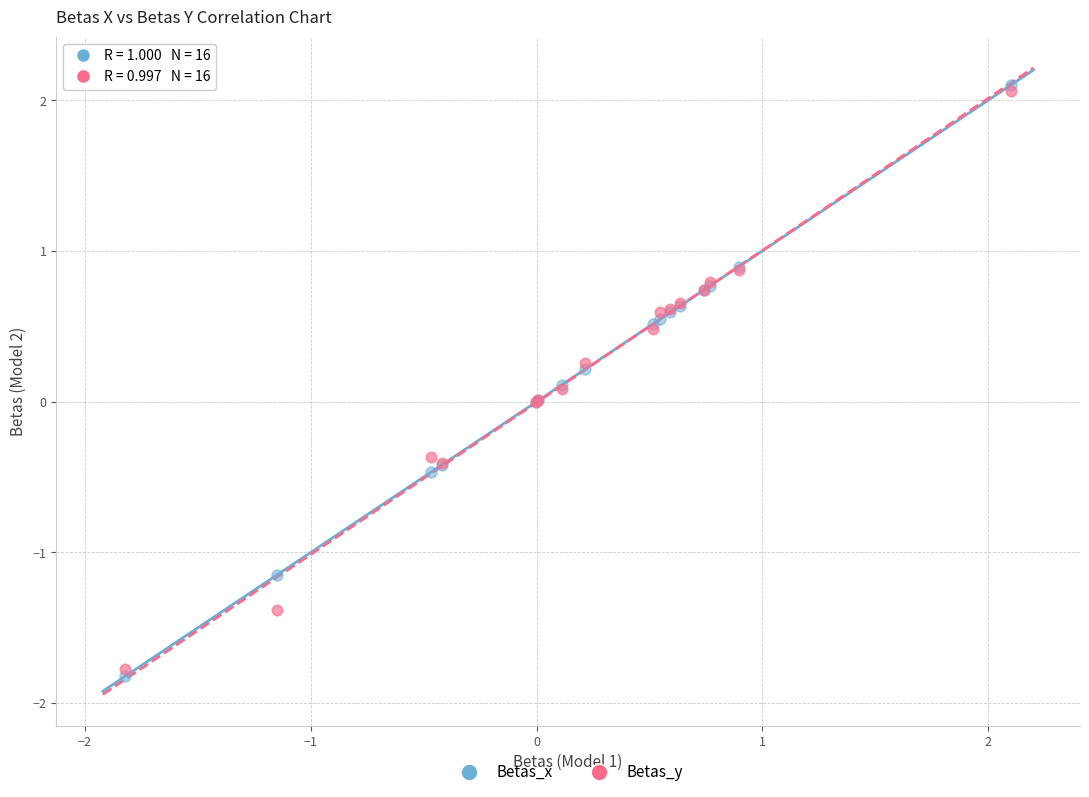

What are all the series names shown in the legend?

Betas_x, Betas_y